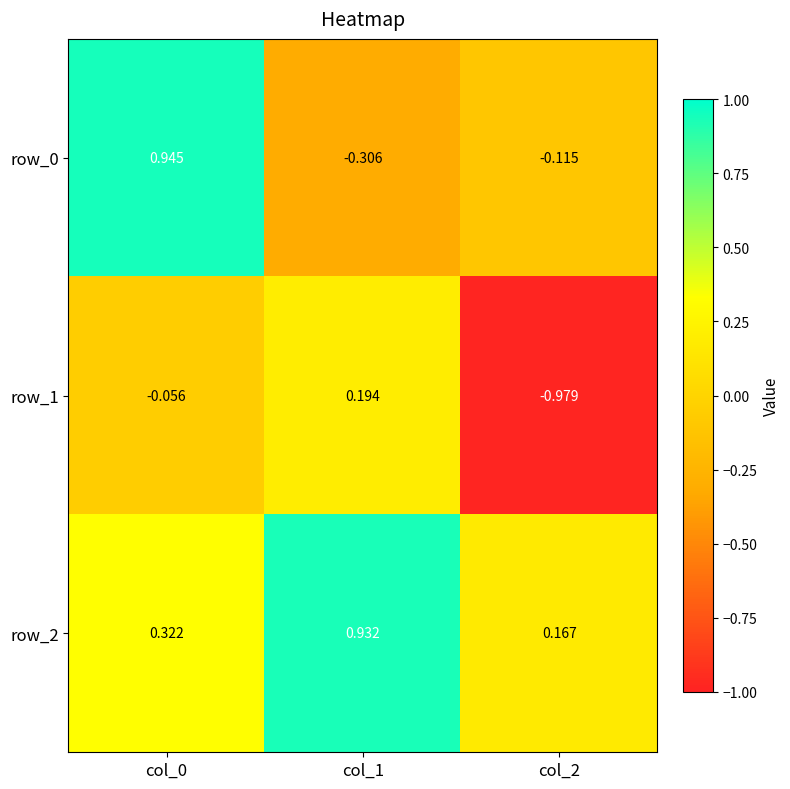

Is the value of row_0 at col_0 greater than the value of row_2 at col_0?

Yes